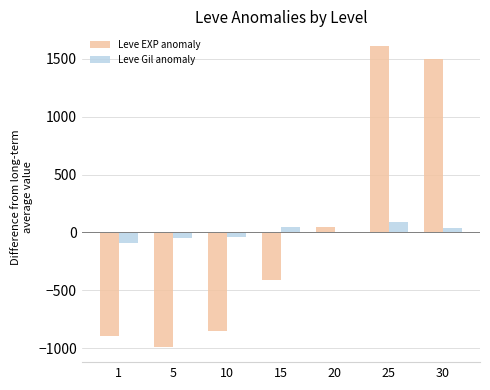

Is the value of Leve Gil anomaly at 15 greater than the value of Leve EXP anomaly at 10?

Yes